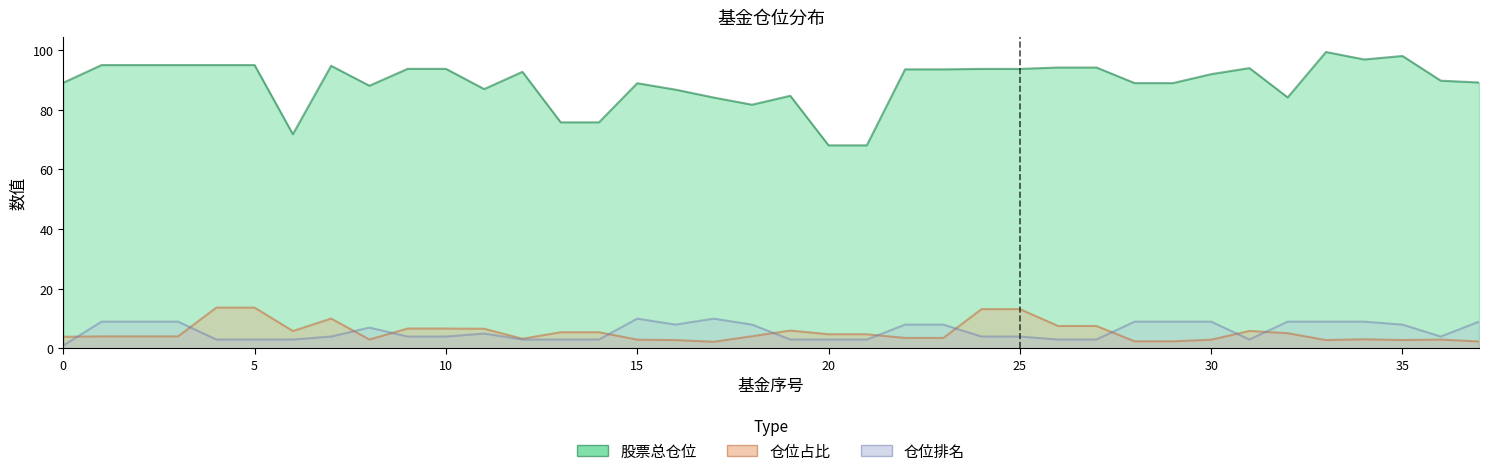

Where is the first local minimum for 股票总仓位?

6